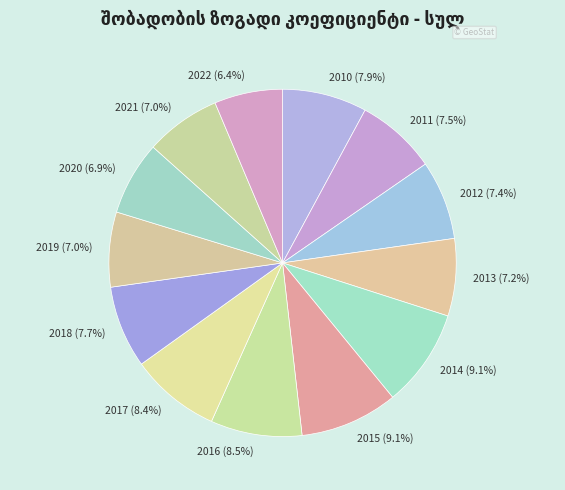

To the nearest percent, what is the combined percentage of 2022 and 2019?

13%